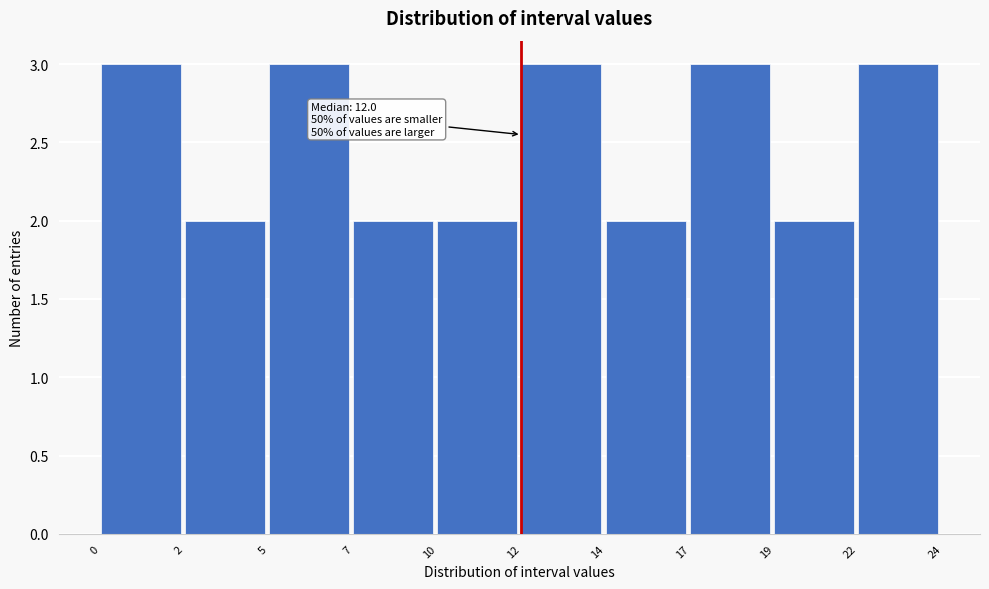

Reading left to right, extract all data points from this chart.

3	2	3	2	2	3	2	3	2	3